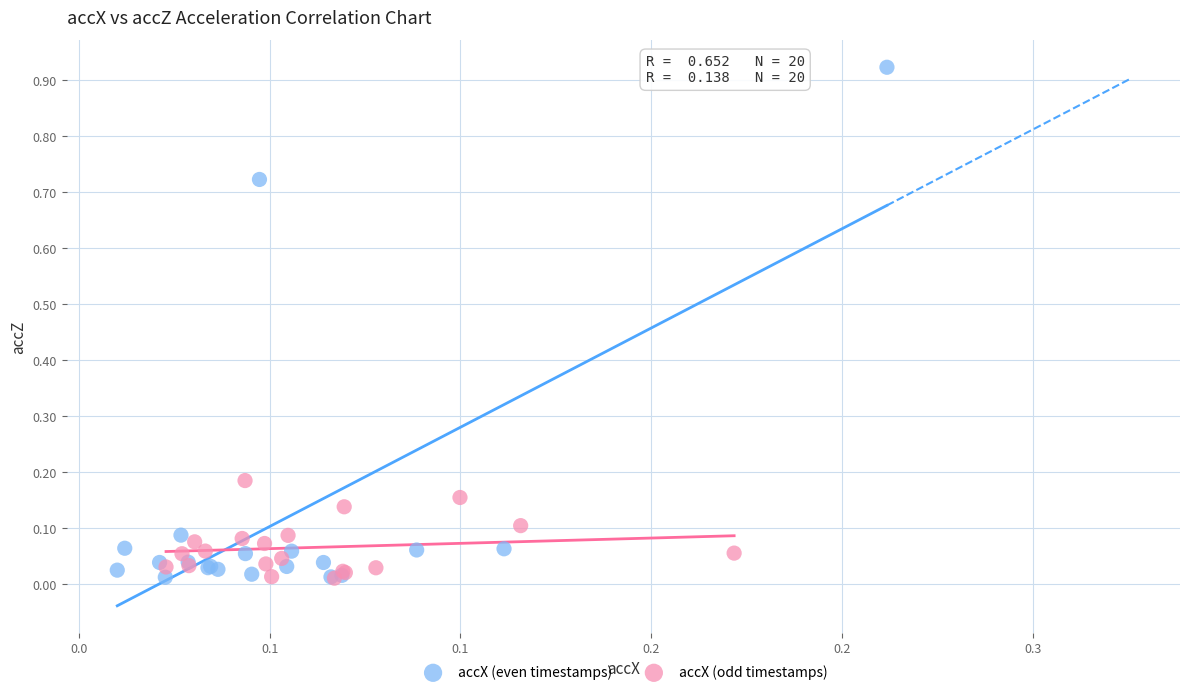

Which series has the largest Y range (max minus min)?

accX (even timestamps)